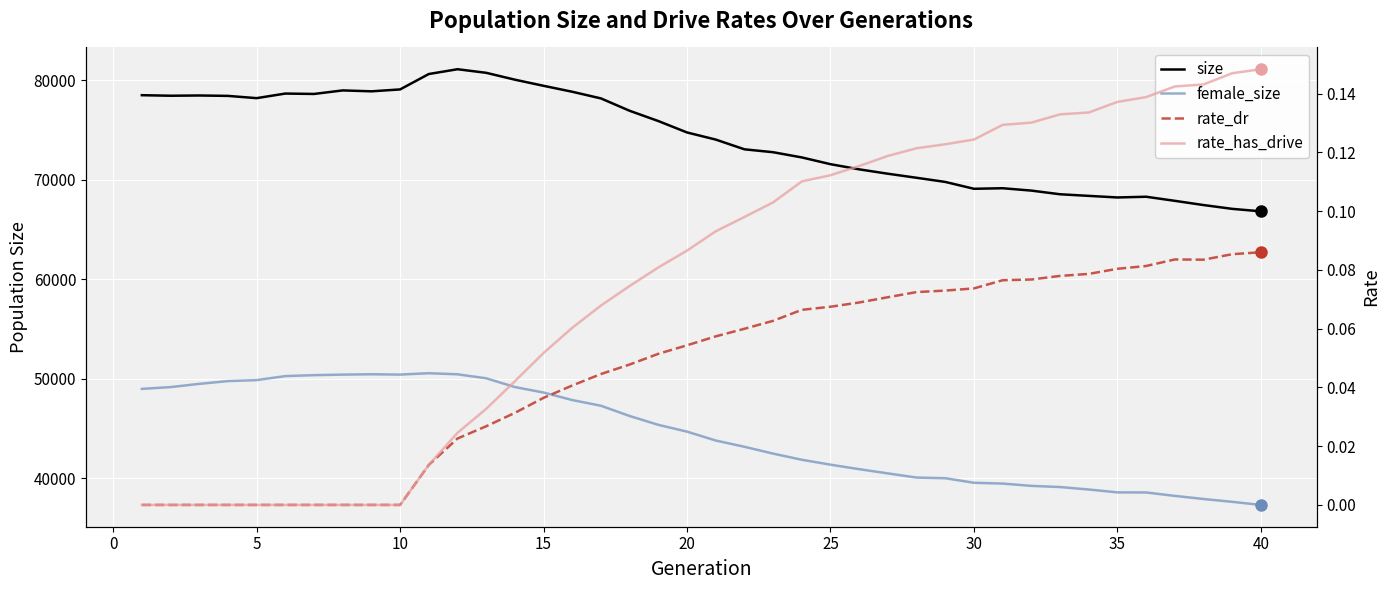

Which series has the widest spread of values?

size